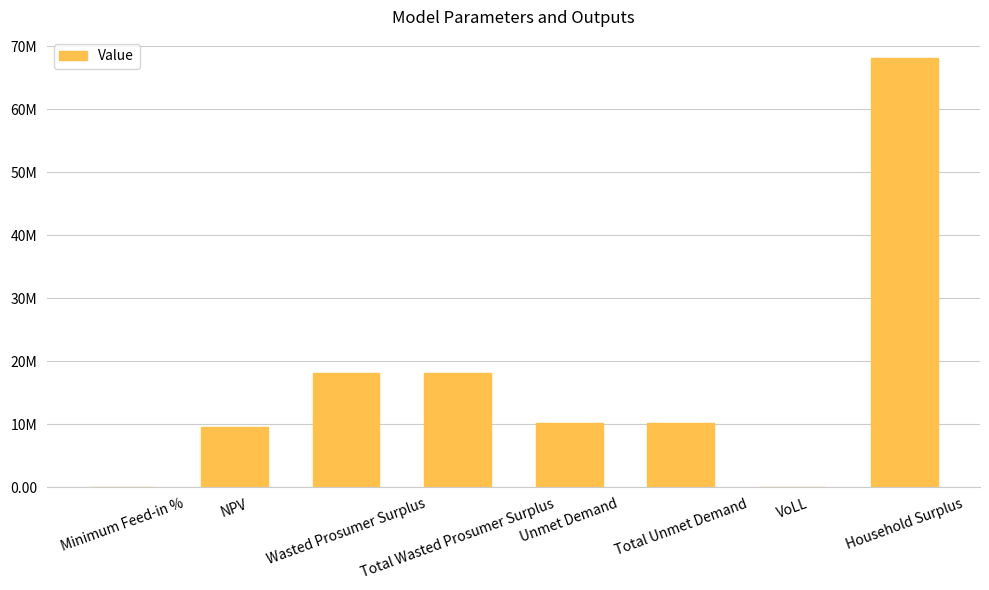

What is the maximum value shown in the chart?

68120250.3